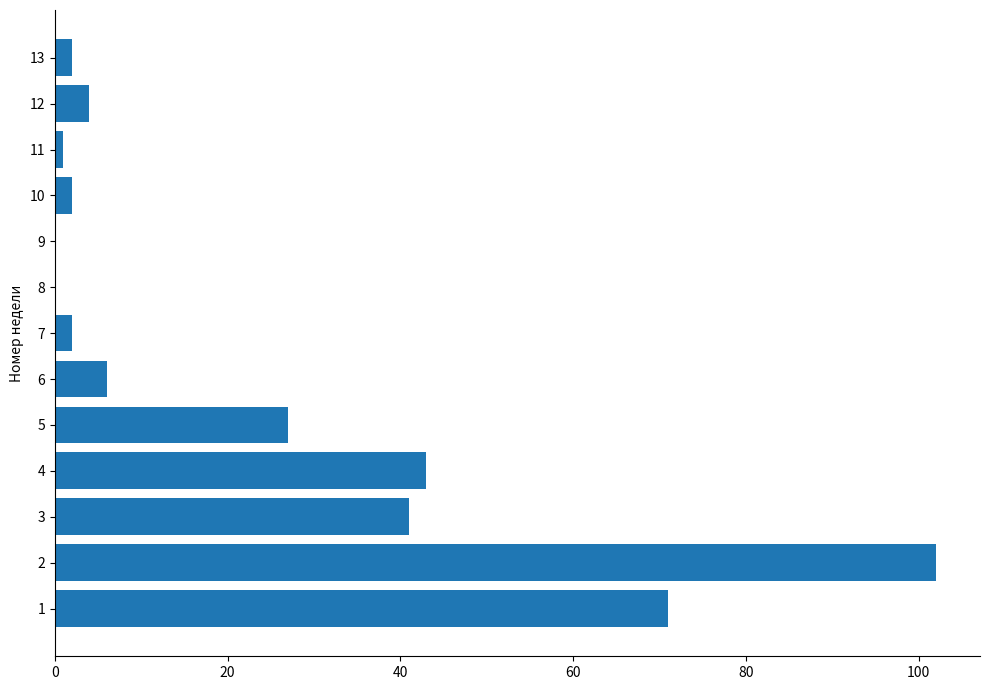

What is the maximum value shown in the chart?

102